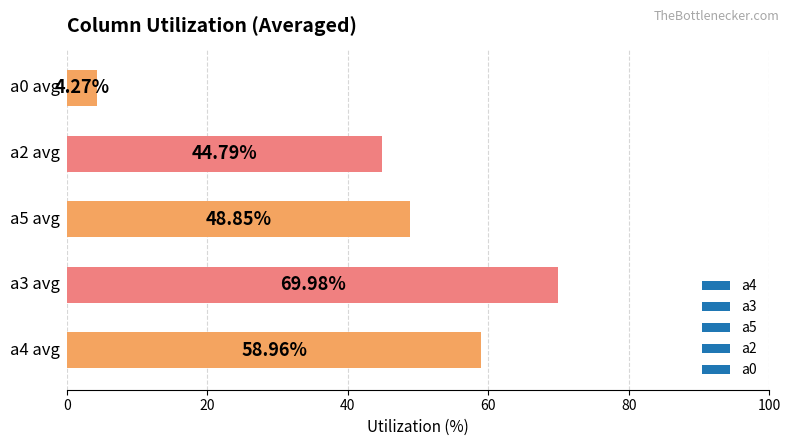

What is the difference between the maximum and minimum values?

65.7